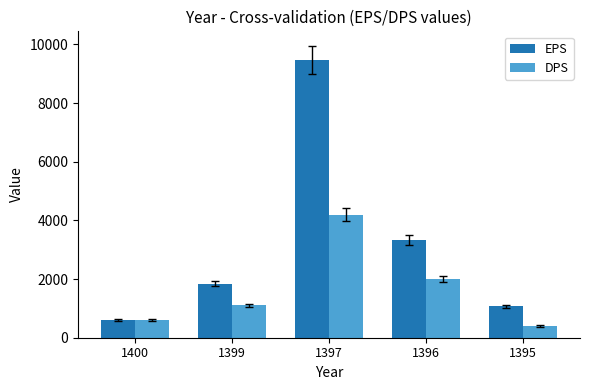

Rank the categories by DPS value from highest to lowest.

1397, 1396, 1399, 1400, 1395